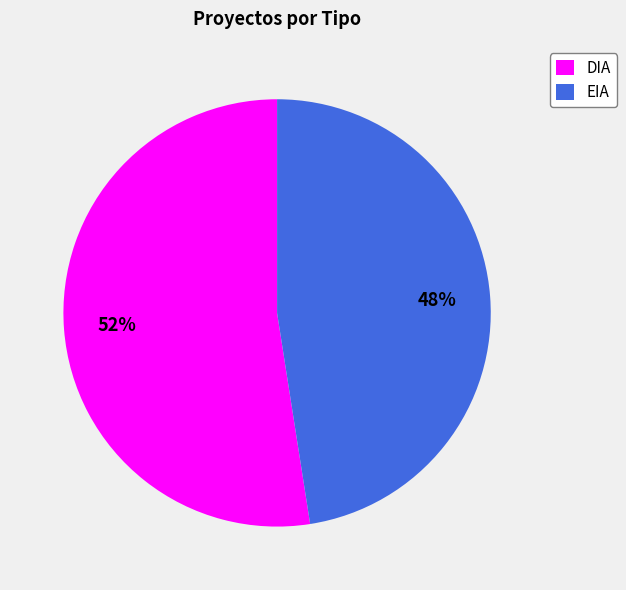

How many slices are in this pie chart?

2